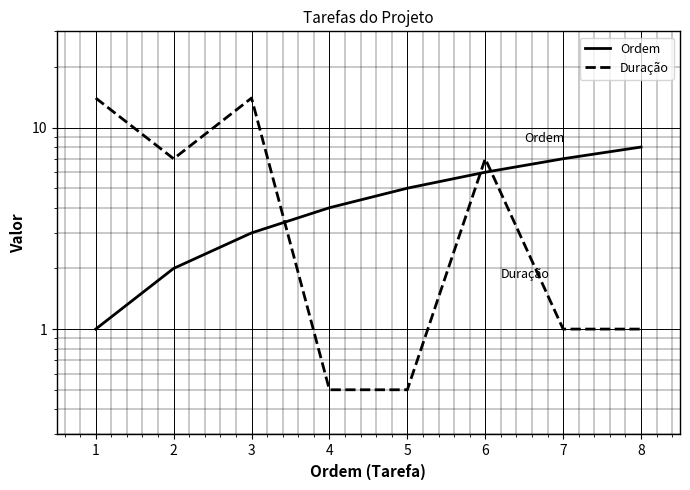

Which has a higher value, 3 or 4?

4